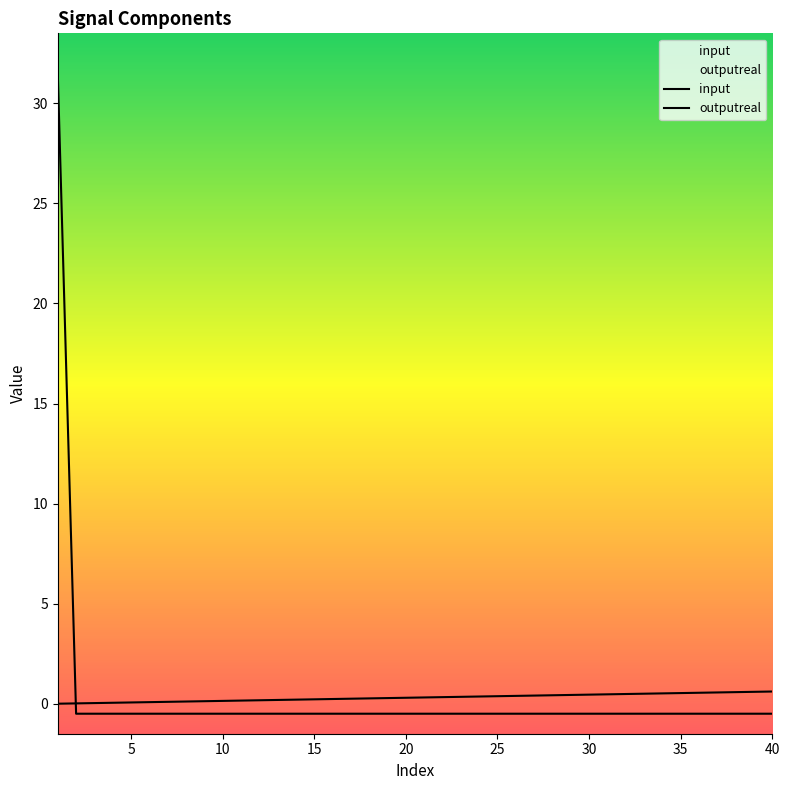

What is the value of the outputreal point at the 1st from the left?

31.5